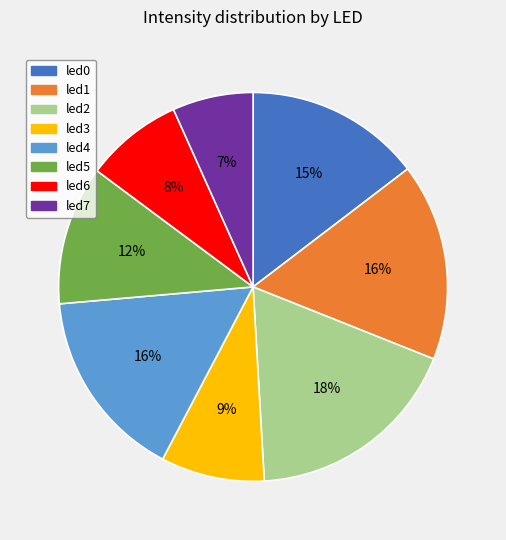

Is it true that led6 is 8% of the pie?

True